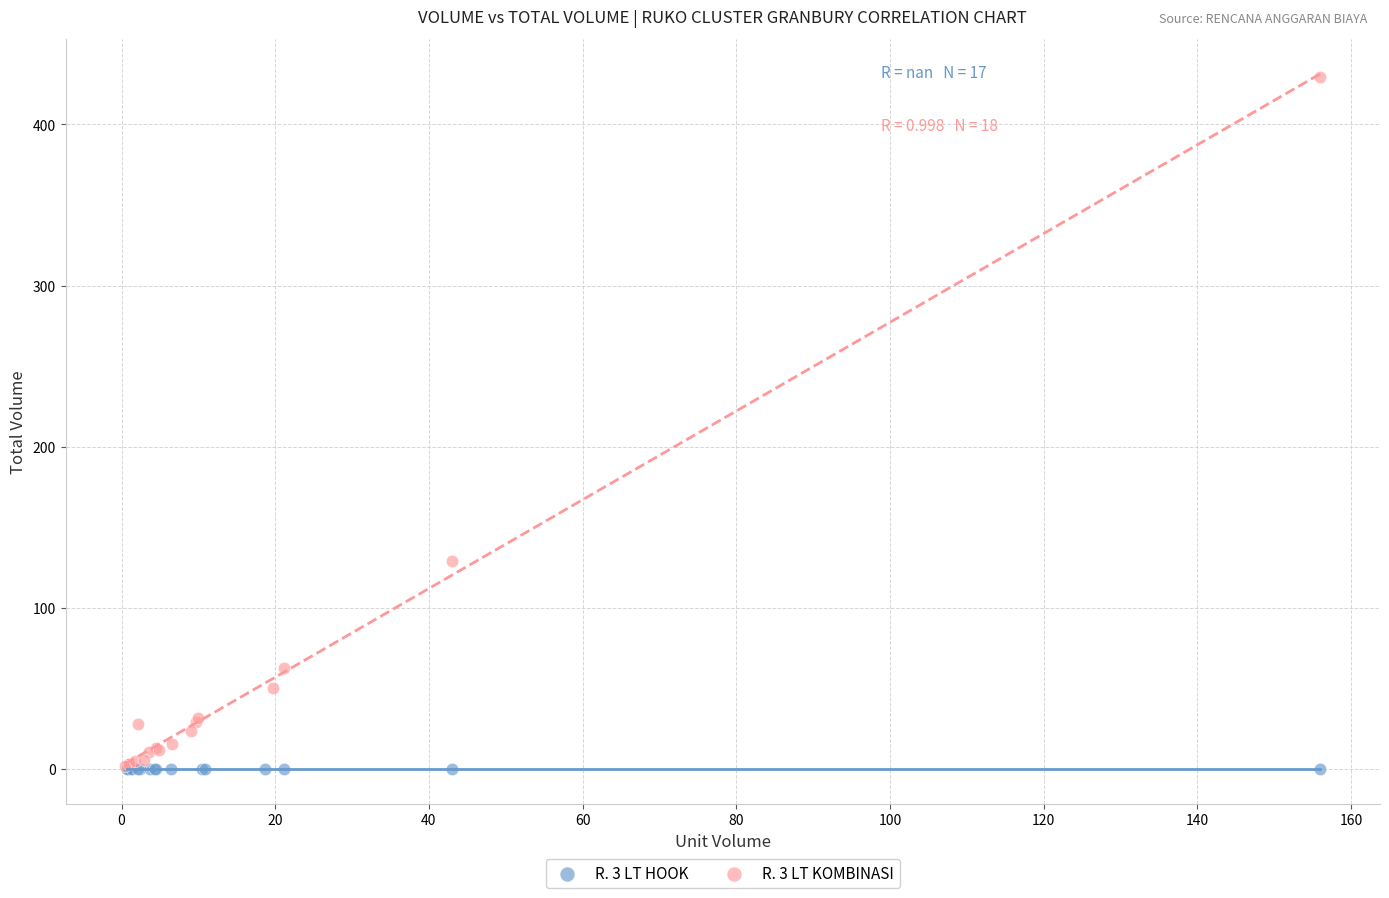

Which series reaches the maximum Y coordinate?

R. 3 LT KOMBINASI